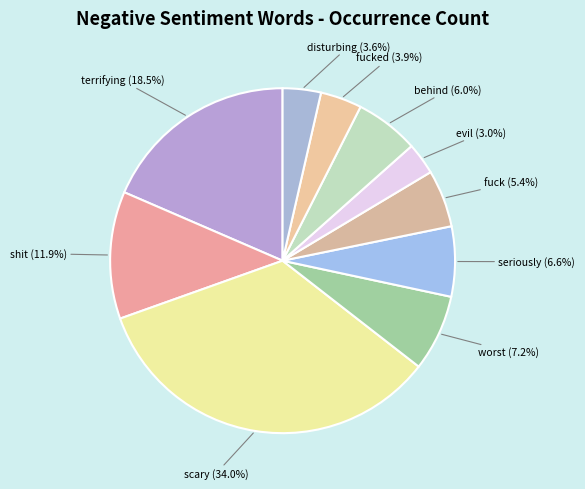

Does worst represent more than half of the total?

No